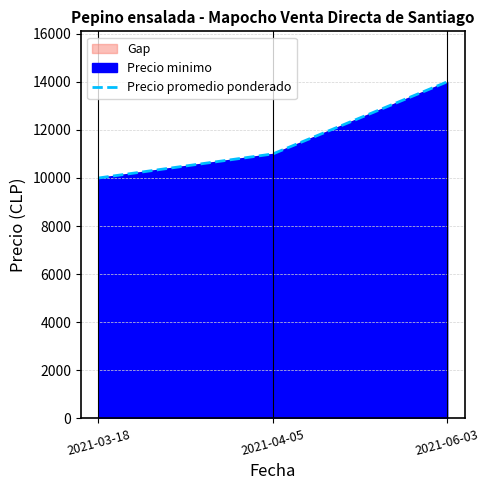

What is the label of the 2nd point from the left?

2021-04-05